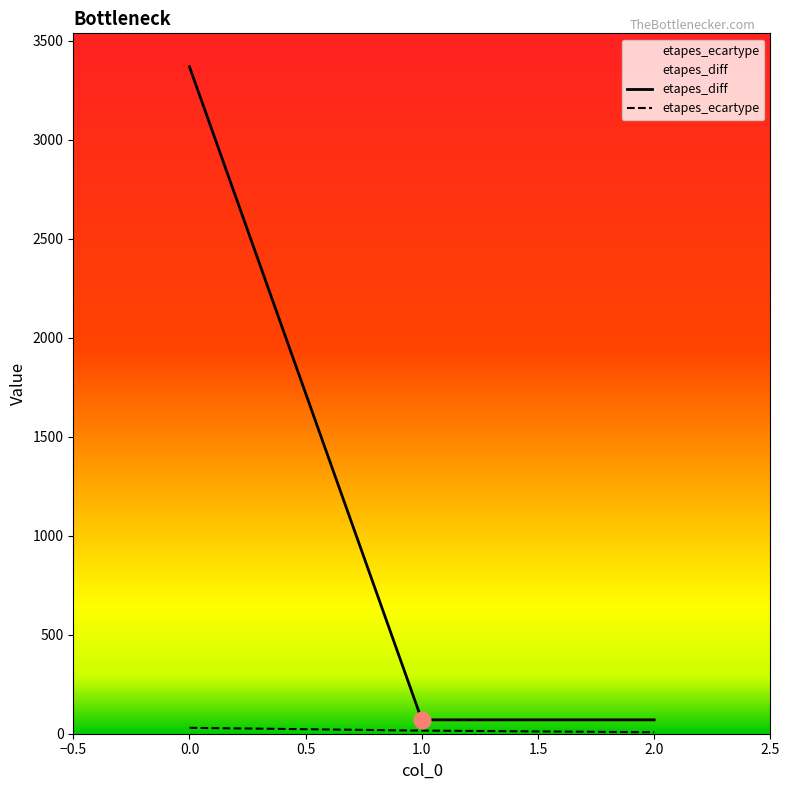

What is the difference between the maximum and minimum values in the etapes_ecartype series?

22.3